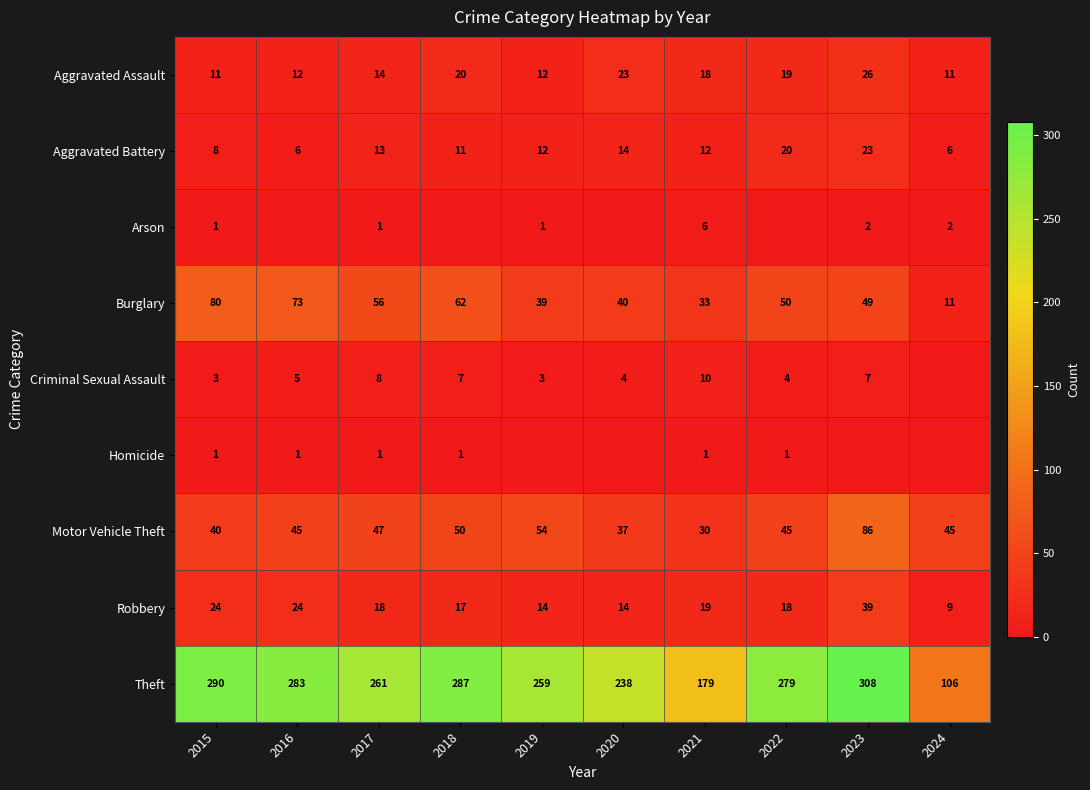

Is the value of Theft at 2021 greater than the value of Burglary at 2024?

Yes